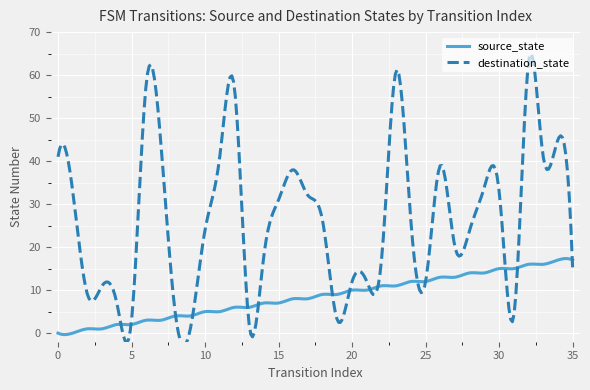

Reading left to right, list all the values displayed in this chart.

source_state: 0	0	1	1	2	2	3	3	4	4	5	5	6	6	7	7	8	8	9	9	10	10	11	11	12	12	13	13	14	14	15	15	16	16	17	17
destination_state: 41	33	9	11	7	3	58	44	4	1	24	41	57	2	18	31	38	32	26	3	12	12	17	61	26	12	39	20	24	34	33	4	63	41	45	15